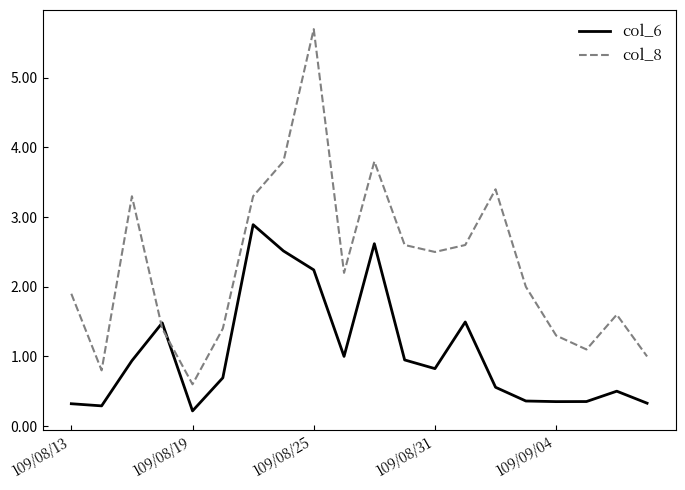

What is the greatest value displayed?

5.7